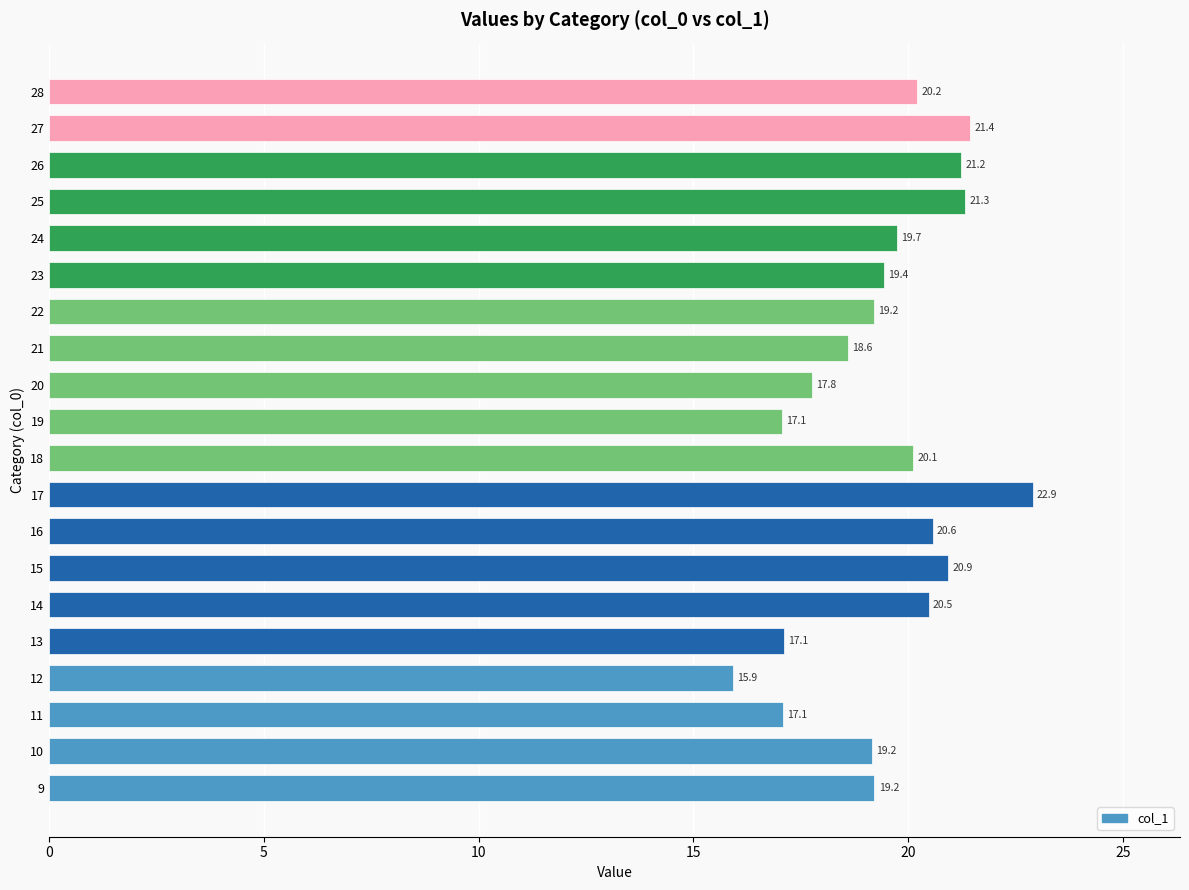

Is it true that the value at 28 is 20.2?

True